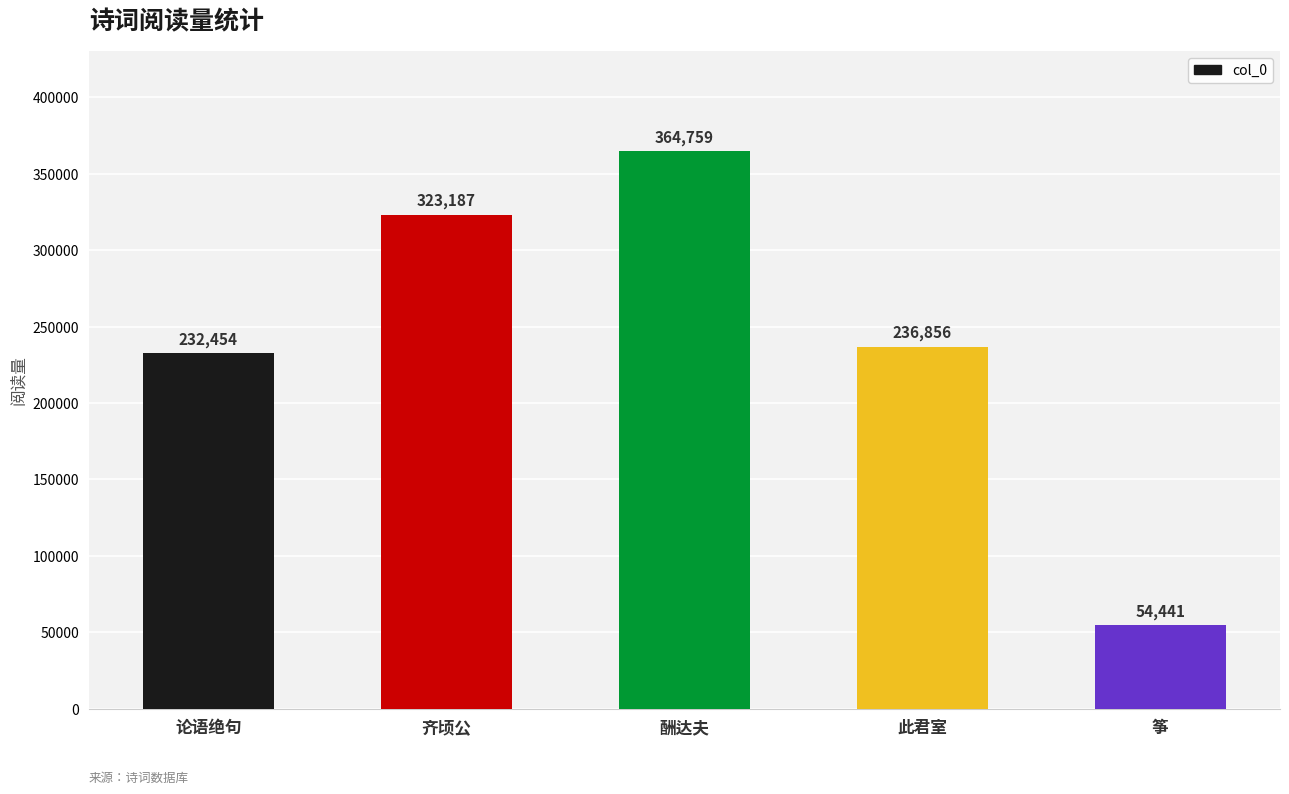

What is the ratio of the value at 齐顷公 to the value at 论语绝句?

1.4